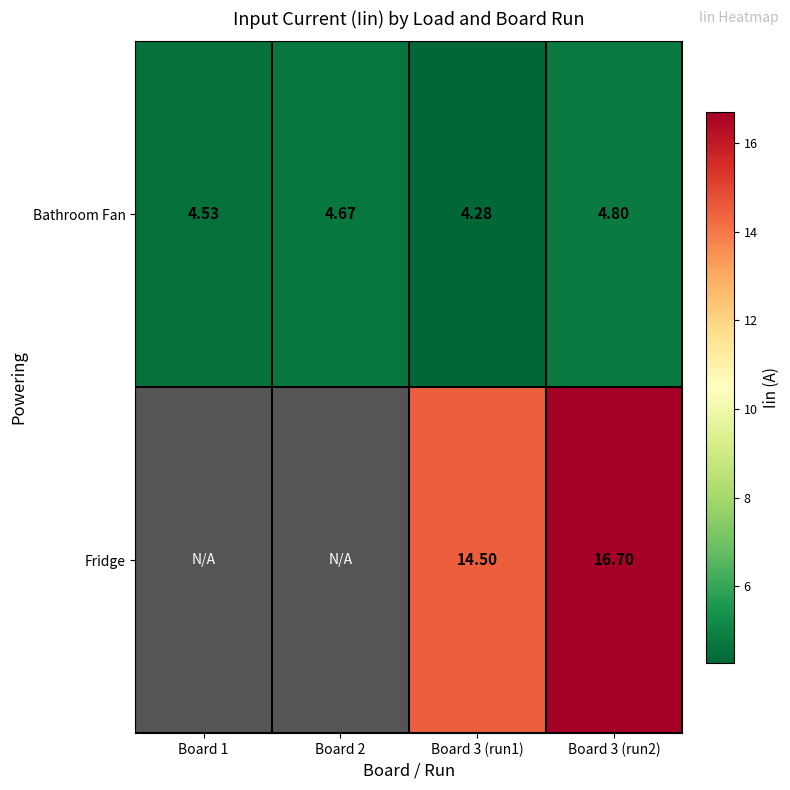

Rank the series at Board 3 (run1) from lowest to highest value.

Bathroom Fan, Fridge